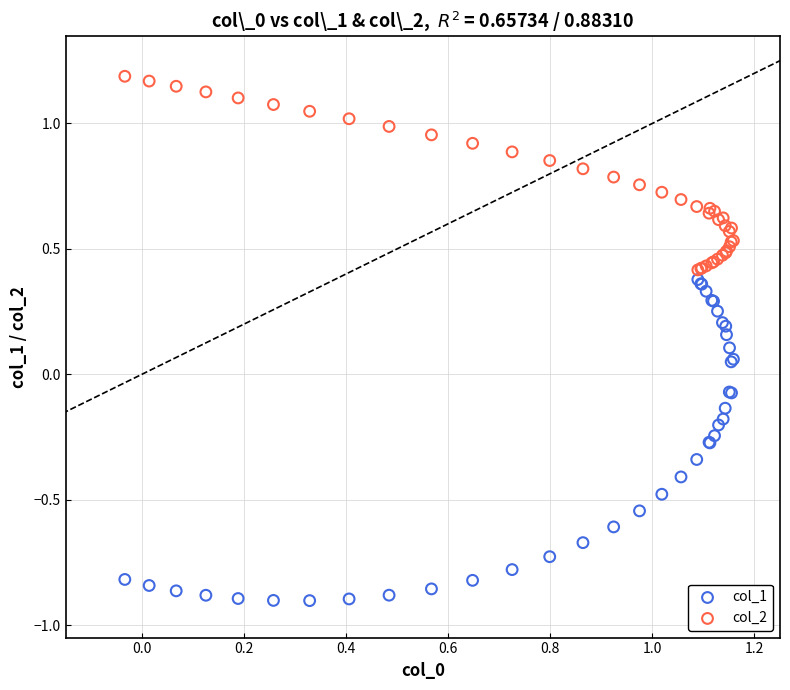

Which series has the largest Y range (max minus min)?

col_1